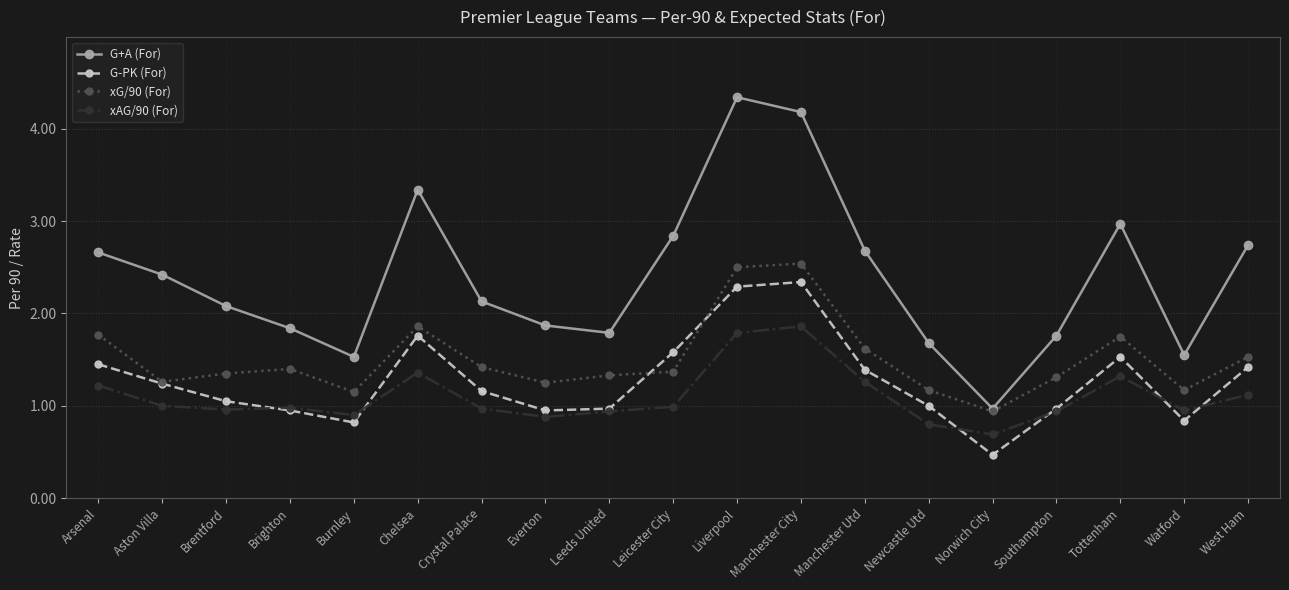

True or false: xAG/90 (For) and G+A (For) intersect in this chart.

False